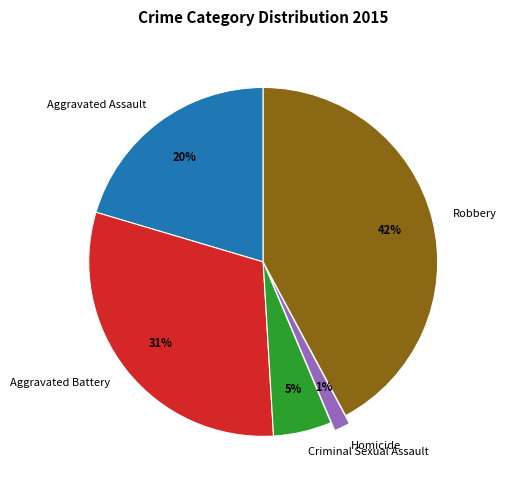

To the nearest percent, what is the difference between the largest and smallest slice percentages?

41%